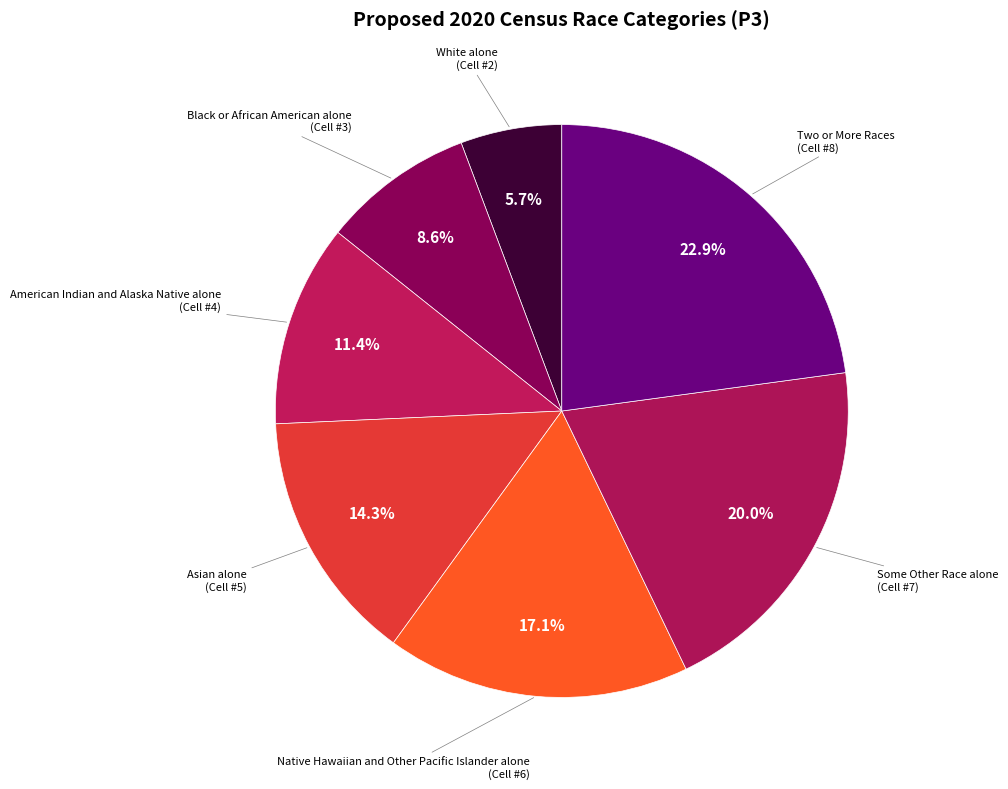

What portion of the pie excludes Asian alone?

85.7%